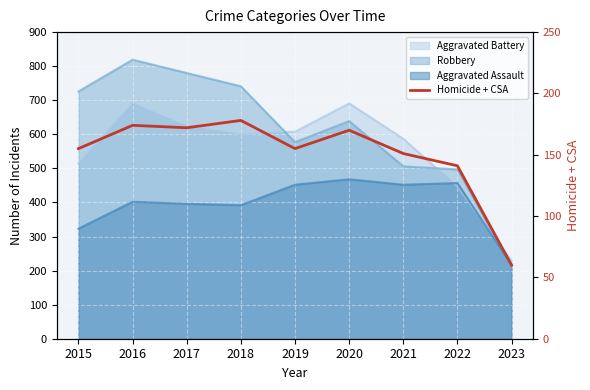

Reading left to right, what are all the values shown in this chart?

155	174	172	178	155	170	151	141	60